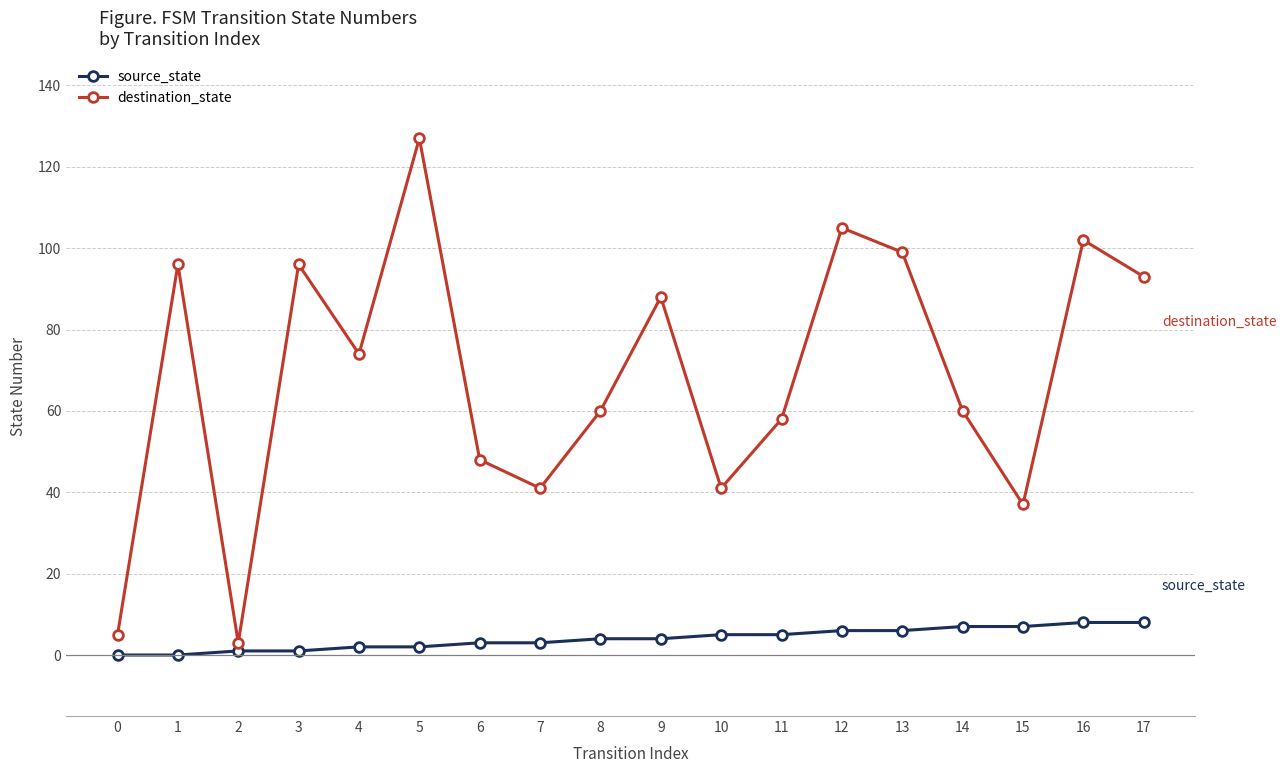

Which series has the largest range (max minus min)?

destination_state